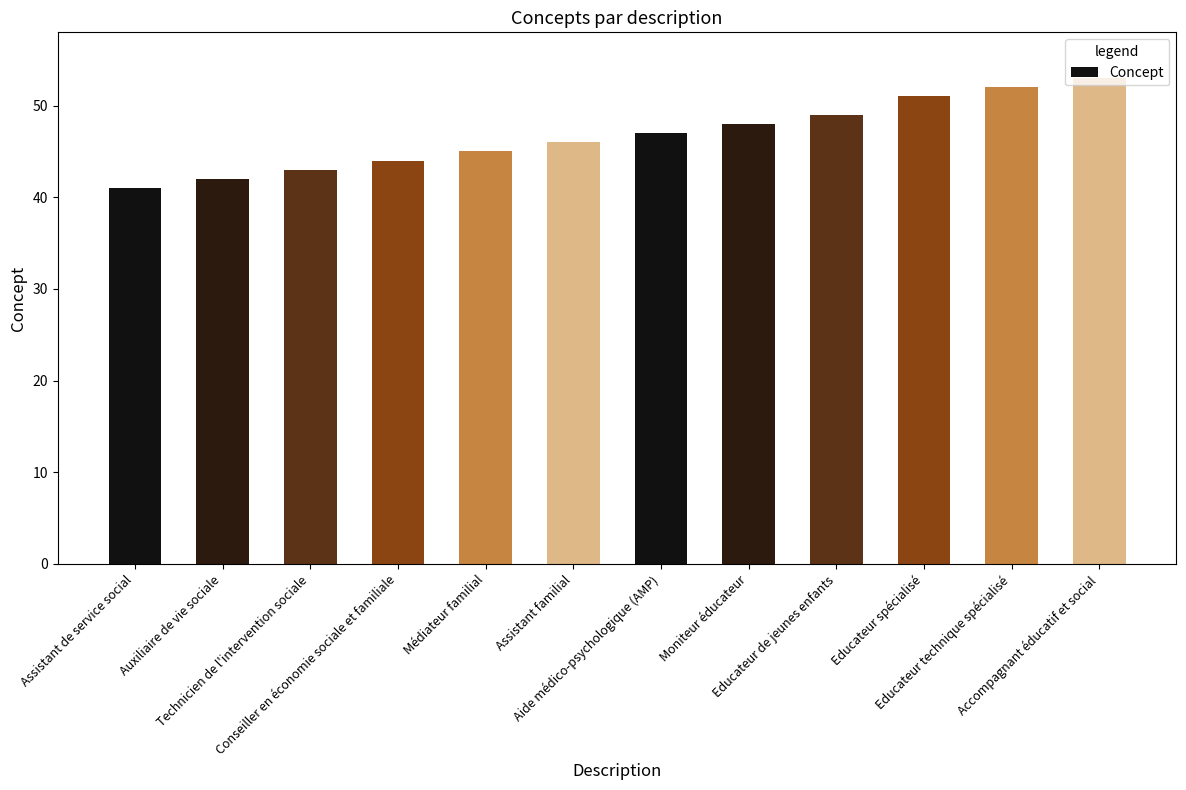

What is the change in value from Moniteur éducateur to Educateur technique spécialisé?

+4